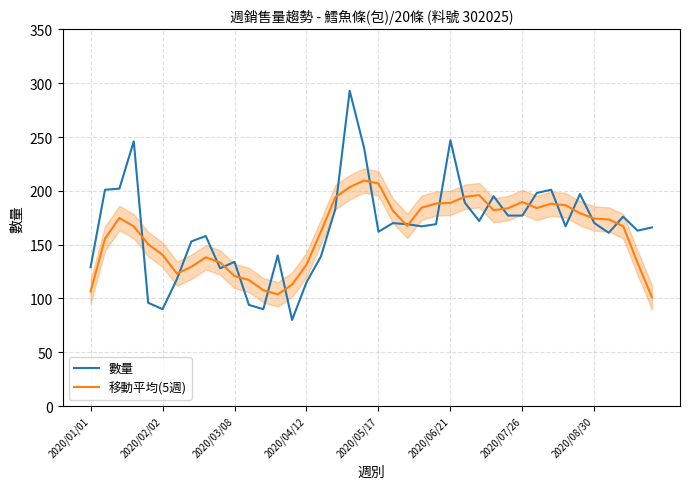

How many interior local peaks does the 移動平均(5週) series have?

6